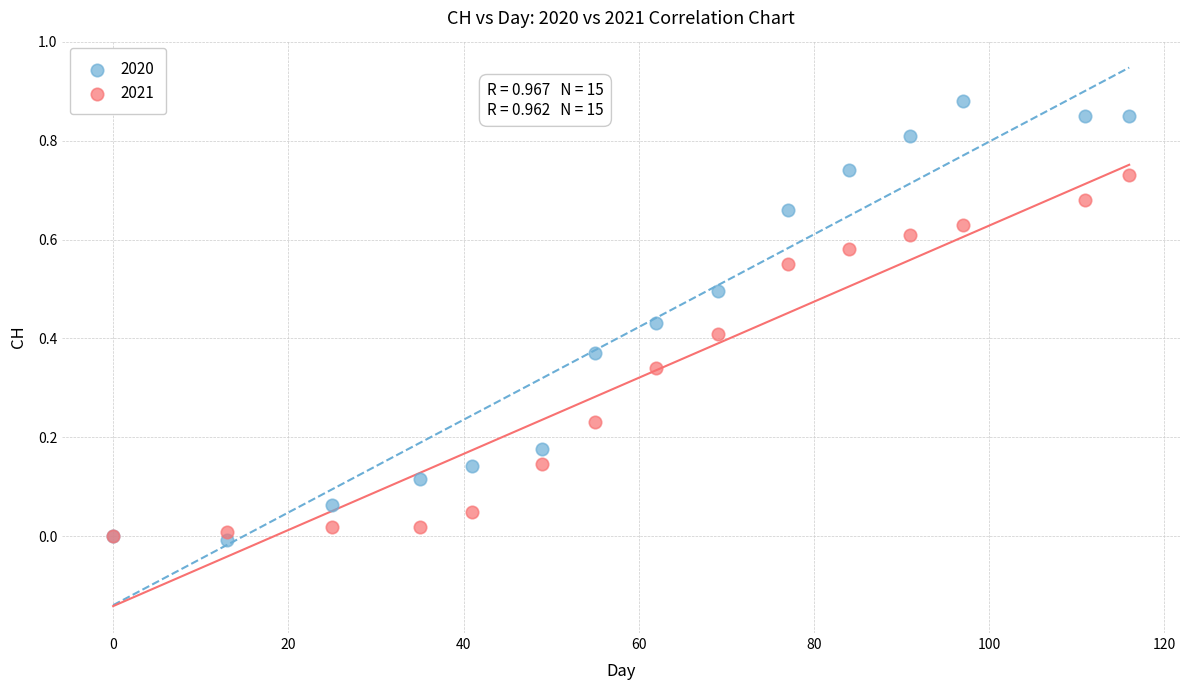

What are all the series names shown in the legend?

2020, 2021